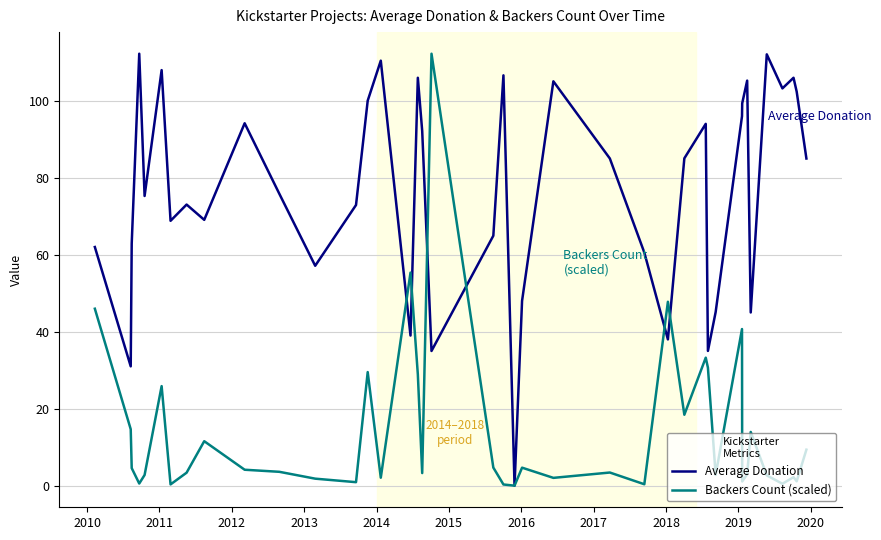

What is the sum of all Backers Count (scaled) values?

574.5